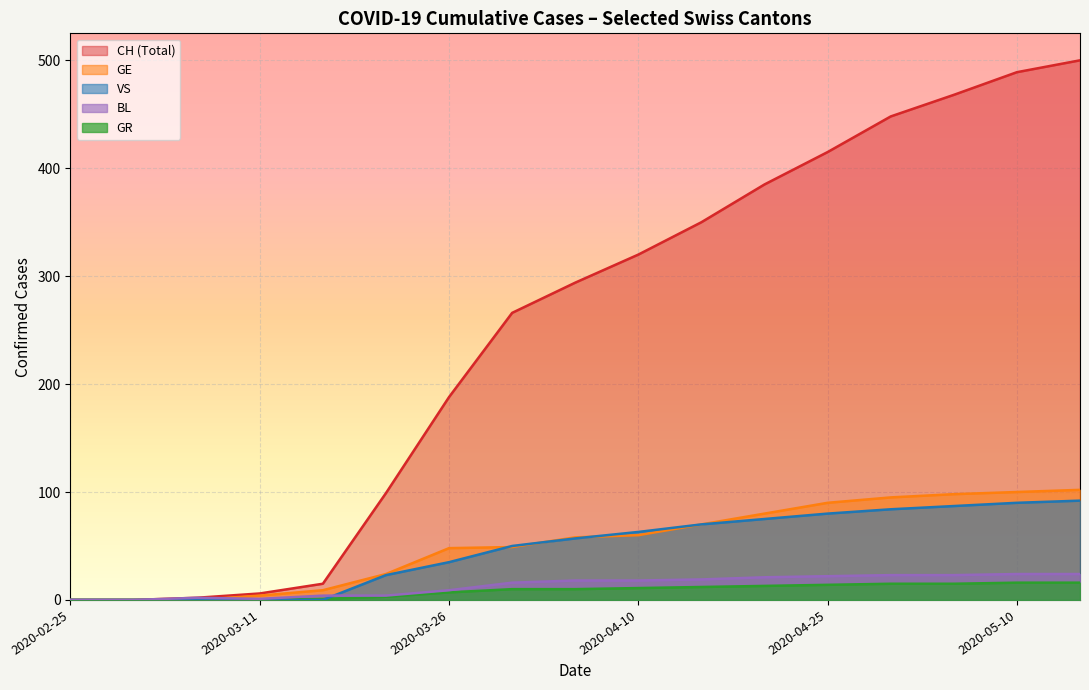

How many data points in VS are less than 57?

8